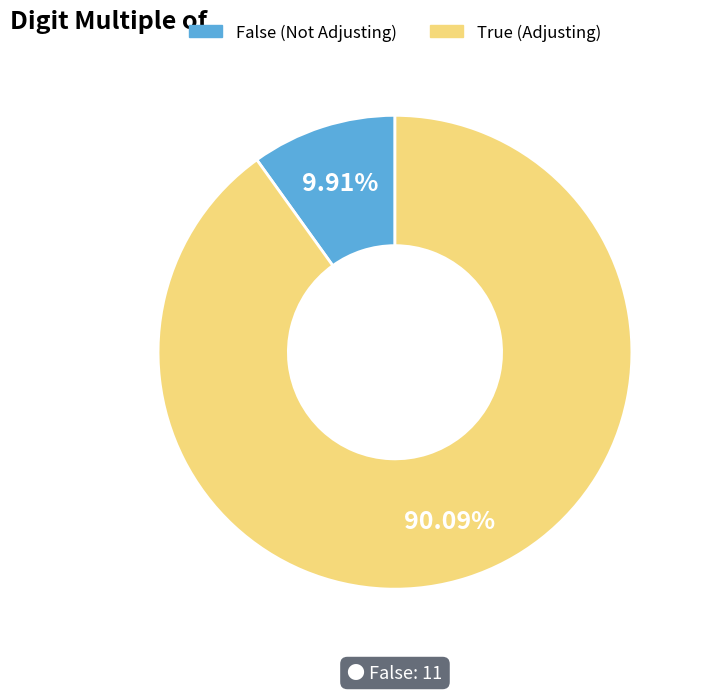

How many segments does this pie chart have?

2